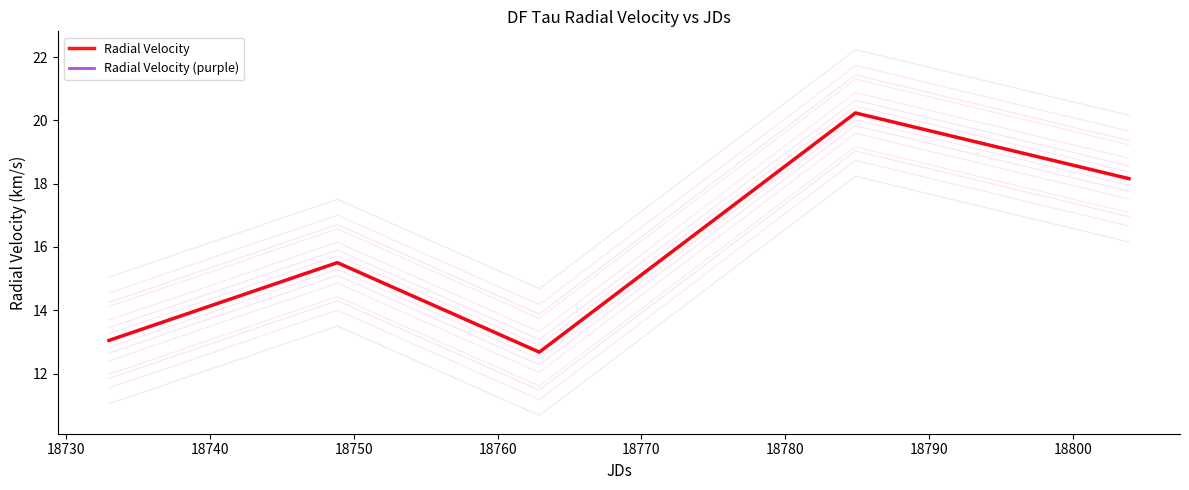

The Radial Velocity (purple) series shows 18.2 at 18760. True or false?

True